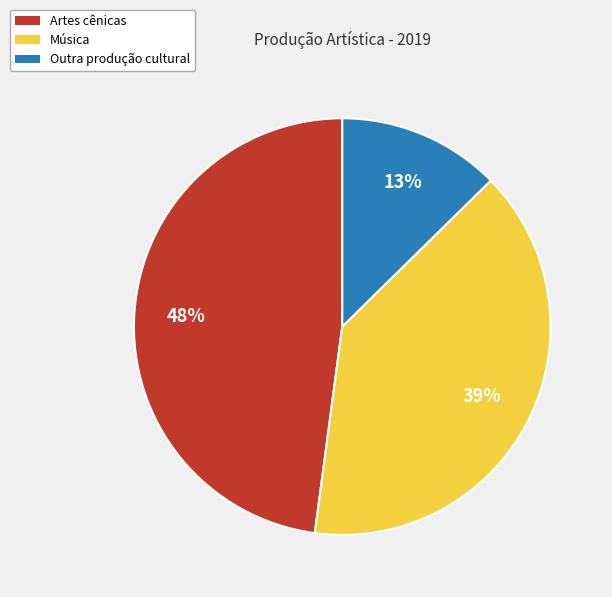

Do Outra produção cultural and Música together represent more than half of the pie?

Yes